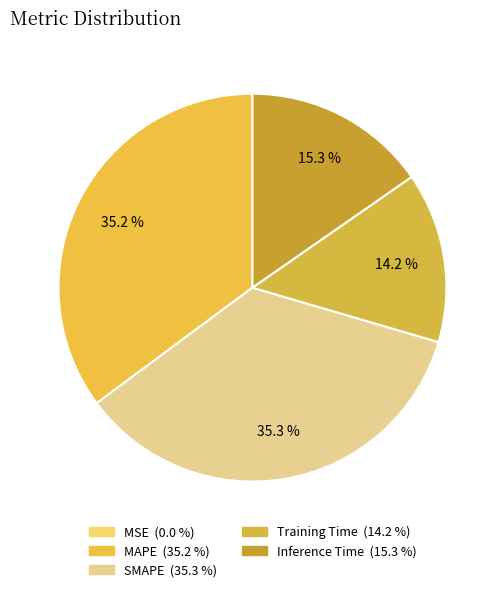

Is it true that MSE is 1% of the pie?

False